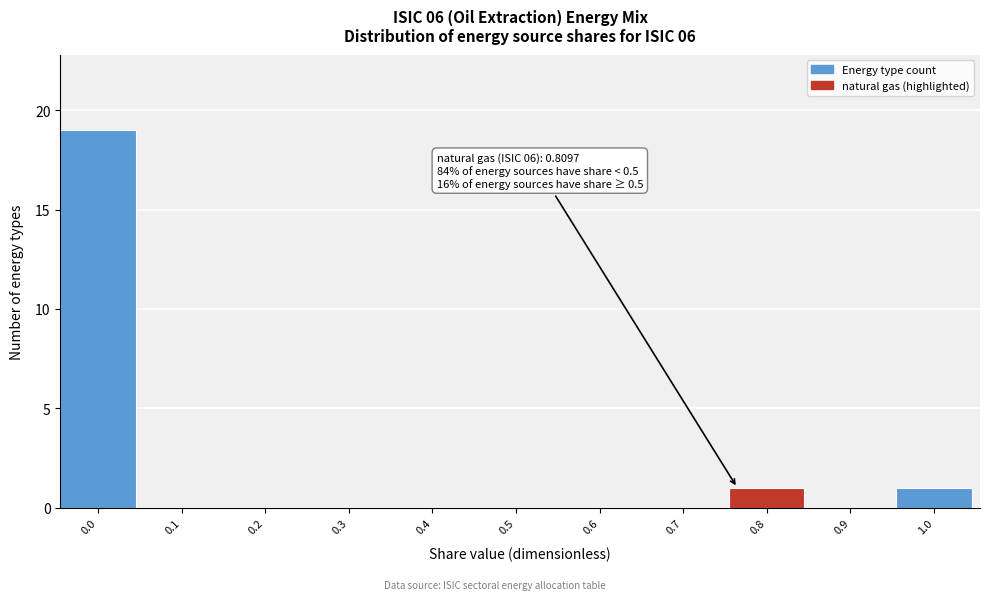

What is the maximum value shown in the chart?

19